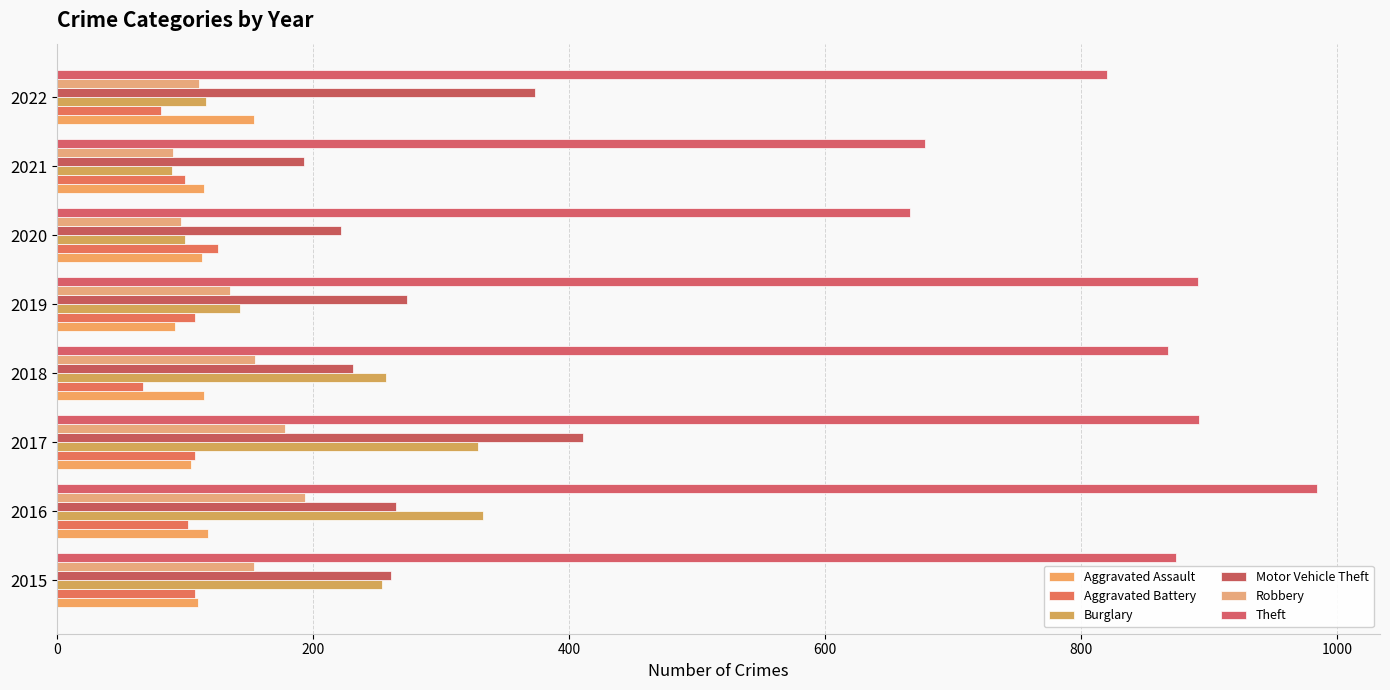

What is the smallest value displayed?

67